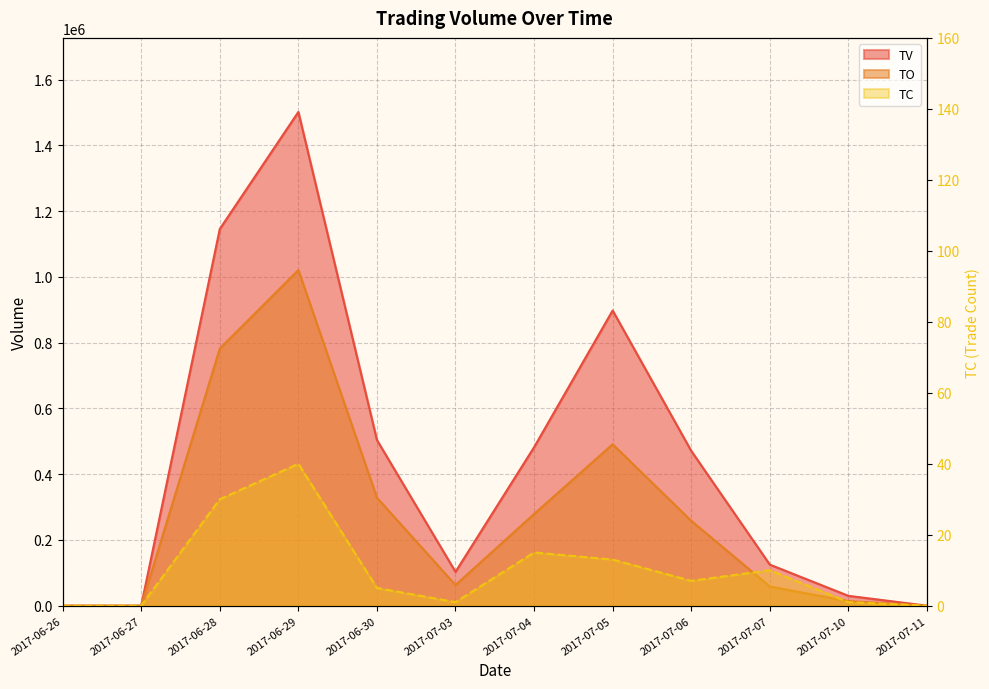

What is the value of the TV point at the 9th from the left?

471000